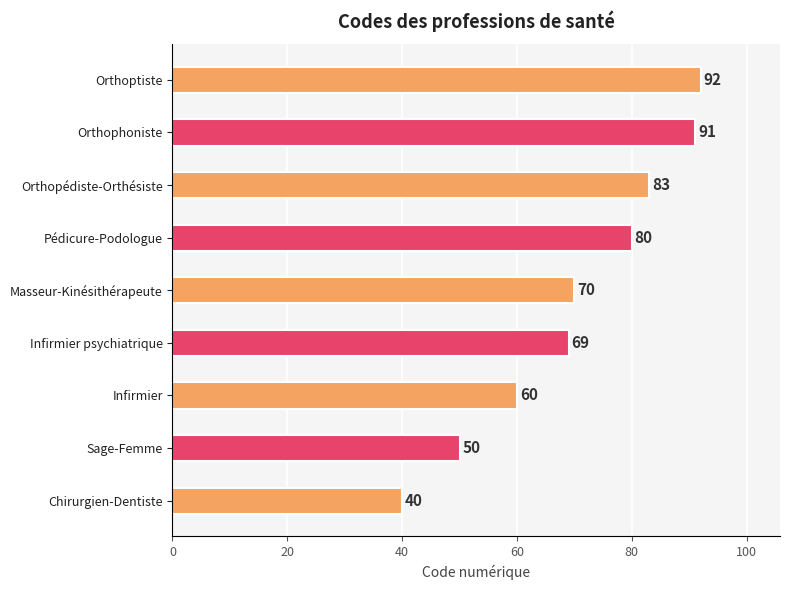

The chart shows a value of 50 at Sage-Femme. True or false?

True